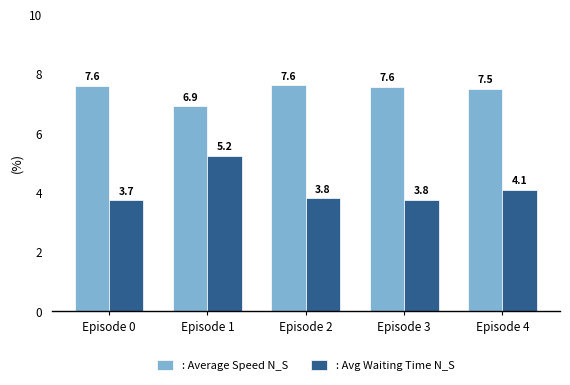

List the series in order of their peak value, highest first.

: Average Speed N_S, : Avg Waiting Time N_S